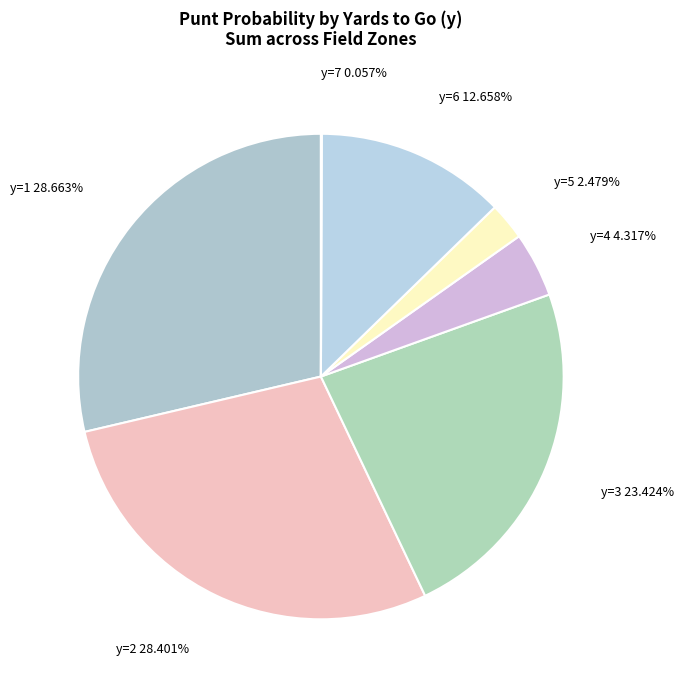

How much of the chart is everything except y=3?

76.6%